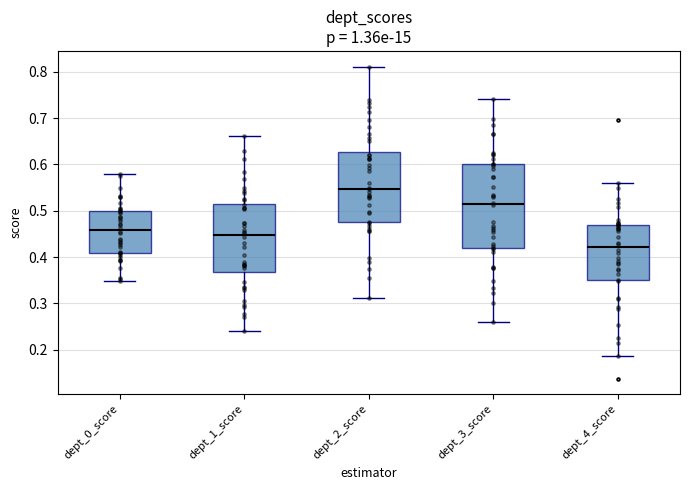

Where does the median line of the box for dept_4_score sit on the y-axis? The values are not printed on the chart, so give them approximately, as read against the axis.

0.42